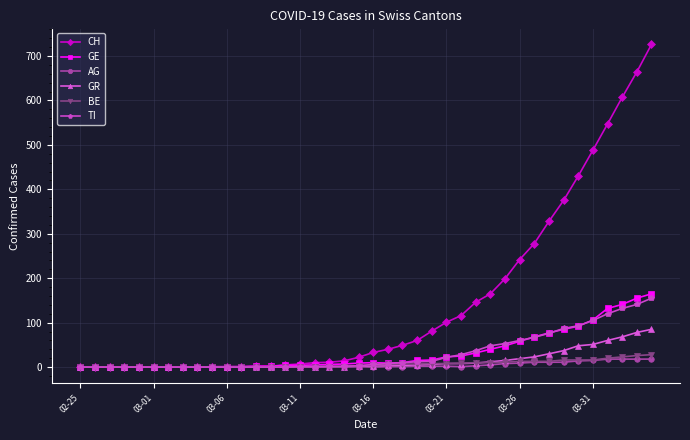

What is the highest value of the BE series?

28